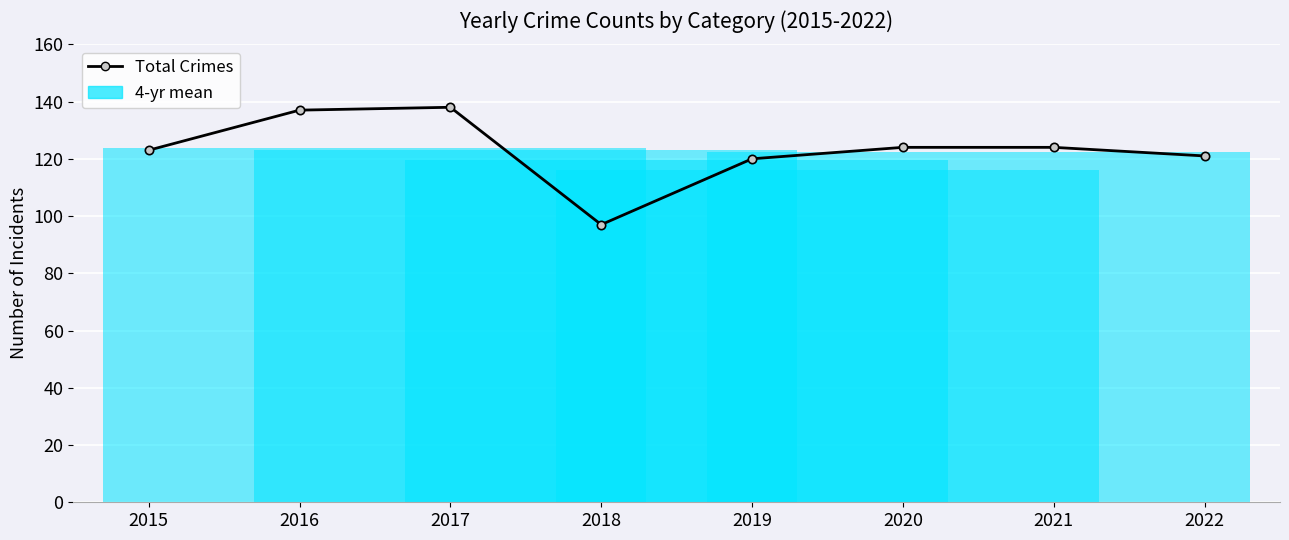

Is it true that the value at 2021 is 124?

True